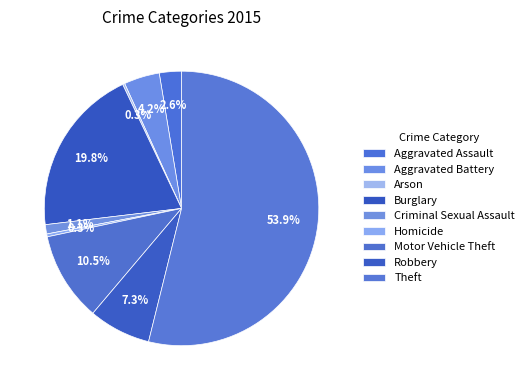

What is the change in value from Aggravated Battery to Arson?

-47